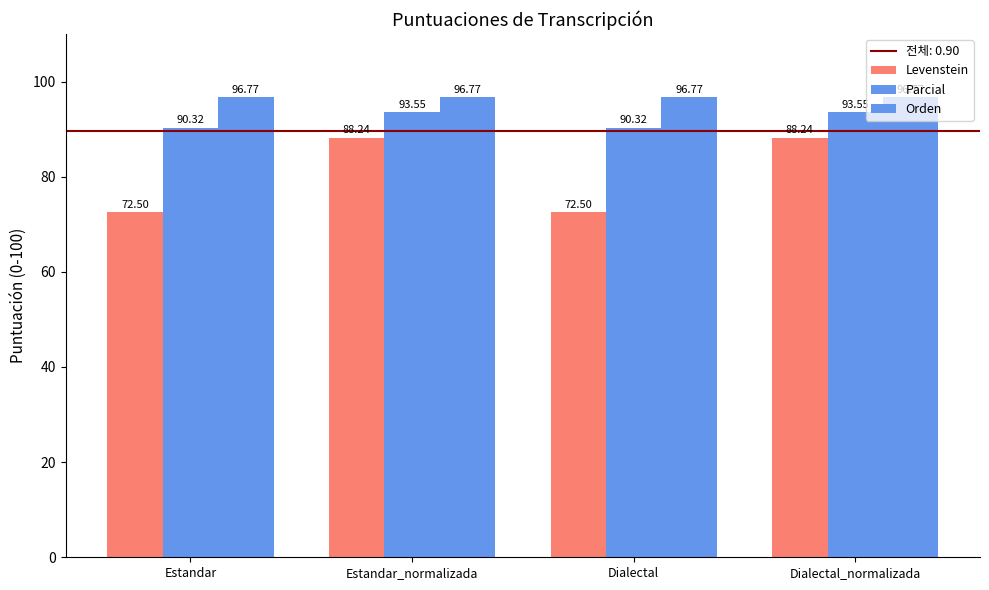

How many bars are there in each group?

3